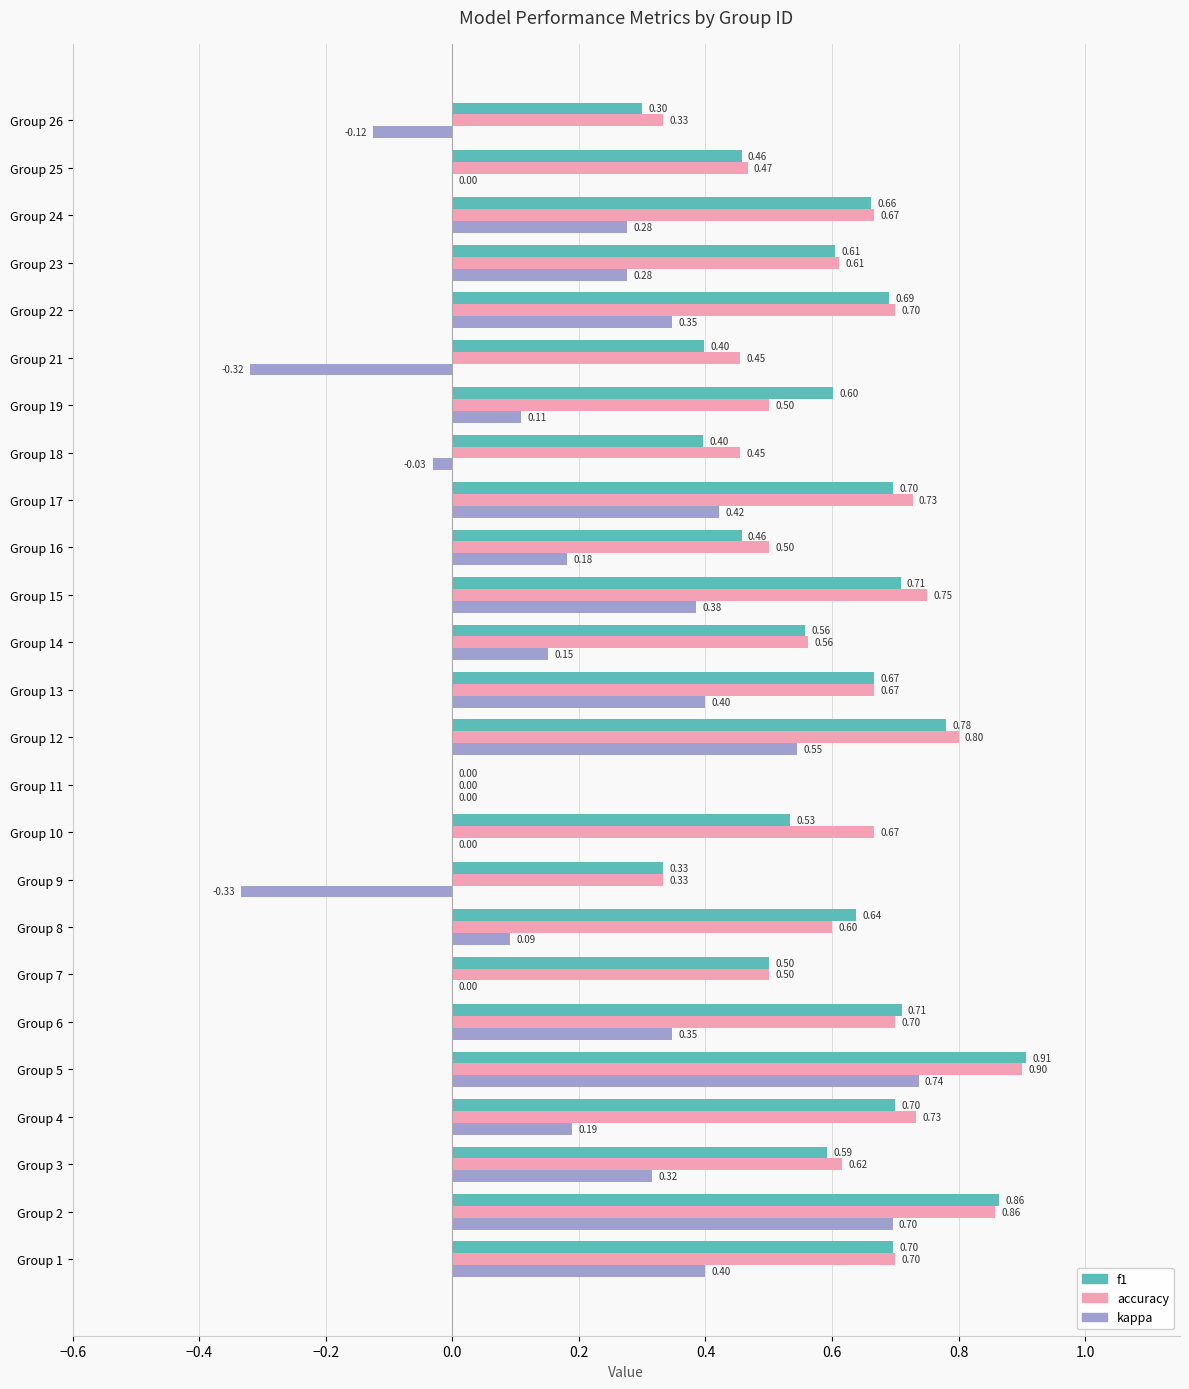

Is the value of accuracy at Group 14 greater than the value of f1 at Group 22?

No